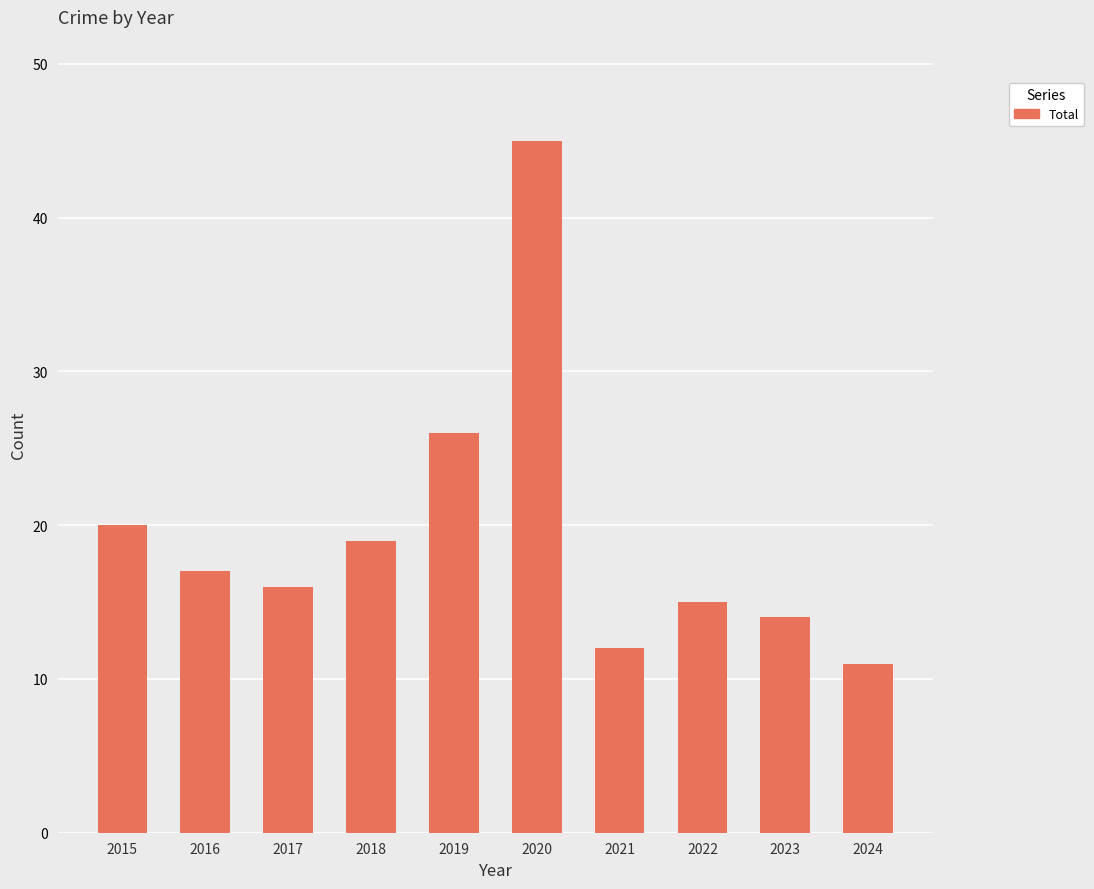

The chart shows a value of 23 at 2022. True or false?

False